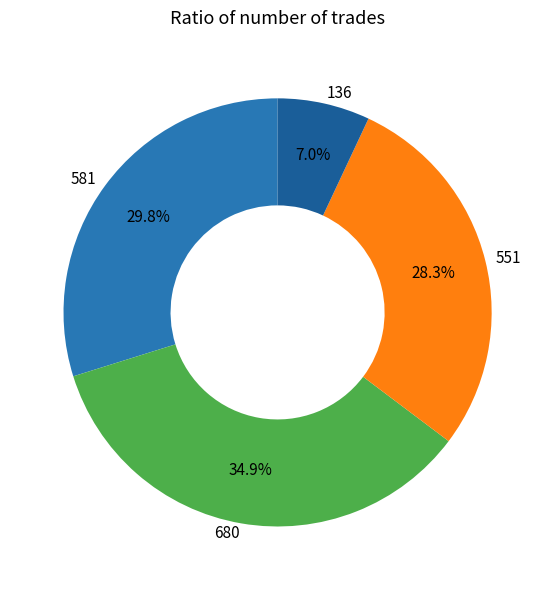

What is the largest slice in the pie chart?

680